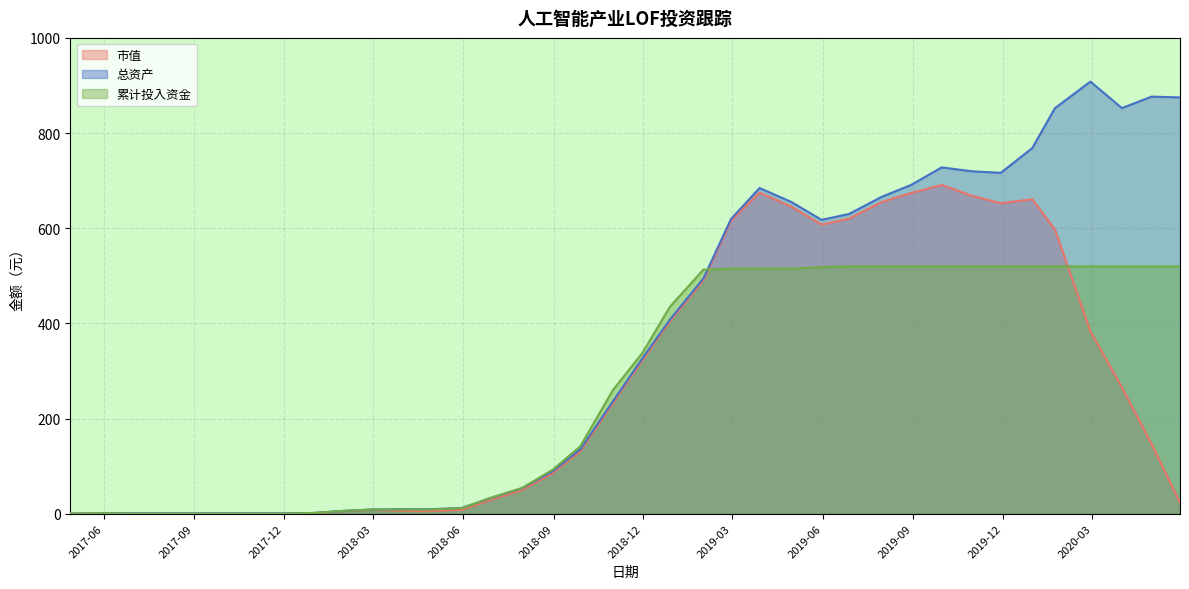

Reading right to left, transcribe all the data shown in this chart.

市值: 2020-05-29=23.0	2020-04-30=147.1	2020-03-31=265.3	2020-02-28=383.4	2020-01-23=597.4	2019-12-31=660.7	2019-11-29=652.6	2019-10-31=667.9	2019-09-30=690.9	2019-08-30=674.1	2019-07-31=655.0	2019-06-28=620.2	2019-05-31=607.6	2019-04-30=645.6	2019-03-29=674.8	2019-02-28=615.4	2019-01-31=490.4	2018-12-28=404.1	2018-11-30=322.5	2018-10-31=231.8	2018-09-28=131.5	2018-08-31=85.2	2018-07-31=49.7	2018-06-29=29.0	2018-05-31=8.1	2018-04-27=5.3	2018-03-30=5.8	2018-02-28=8.0	2018-01-31=5.2	2017-12-29=0.6	2017-11-30=0.0	2017-10-31=0.0	2017-09-29=0.0	2017-08-31=0.0	2017-07-31=0.0	2017-06-30=0.0	2017-05-31=0.6	2017-04-28=0.0
总资产: 2020-05-29=874.9	2020-04-30=876.5	2020-03-31=852.4	2020-02-28=908.1	2020-01-23=852.4	2019-12-31=768.5	2019-11-29=716.4	2019-10-31=719.5	2019-09-30=727.8	2019-08-30=691.1	2019-07-31=665.9	2019-06-28=630.1	2019-05-31=617.5	2019-04-30=655.5	2019-03-29=684.4	2019-02-28=619.4	2019-01-31=494.4	2018-12-28=408.0	2018-11-30=326.4	2018-10-31=235.8	2018-09-28=135.4	2018-08-31=89.2	2018-07-31=53.6	2018-06-29=33.0	2018-05-31=12.1	2018-04-27=9.3	2018-03-30=9.4	2018-02-28=8.7	2018-01-31=5.9	2017-12-29=1.3	2017-11-30=0.7	2017-10-31=0.7	2017-09-29=0.7	2017-08-31=0.7	2017-07-31=0.7	2017-06-30=0.7	2017-05-31=0.6	2017-04-28=0.0
累计投入资金: 2020-05-29=519.7	2020-04-30=519.7	2020-03-31=519.7	2020-02-28=519.7	2020-01-23=519.7	2019-12-31=519.7	2019-11-29=519.7	2019-10-31=519.7	2019-09-30=519.7	2019-08-30=519.7	2019-07-31=519.7	2019-06-28=519.7	2019-05-31=518.3	2019-04-30=514.8	2019-03-29=514.8	2019-02-28=514.8	2019-01-31=513.0	2018-12-28=435.0	2018-11-30=337.7	2018-10-31=259.6	2018-09-28=141.7	2018-08-31=92.5	2018-07-31=54.2	2018-06-29=33.3	2018-05-31=11.8	2018-04-27=8.6	2018-03-30=8.6	2018-02-28=8.6	2018-01-31=5.9	2017-12-29=1.2	2017-11-30=0.0	2017-10-31=0.0	2017-09-29=0.0	2017-08-31=0.0	2017-07-31=0.0	2017-06-30=0.0	2017-05-31=0.6	2017-04-28=0.0